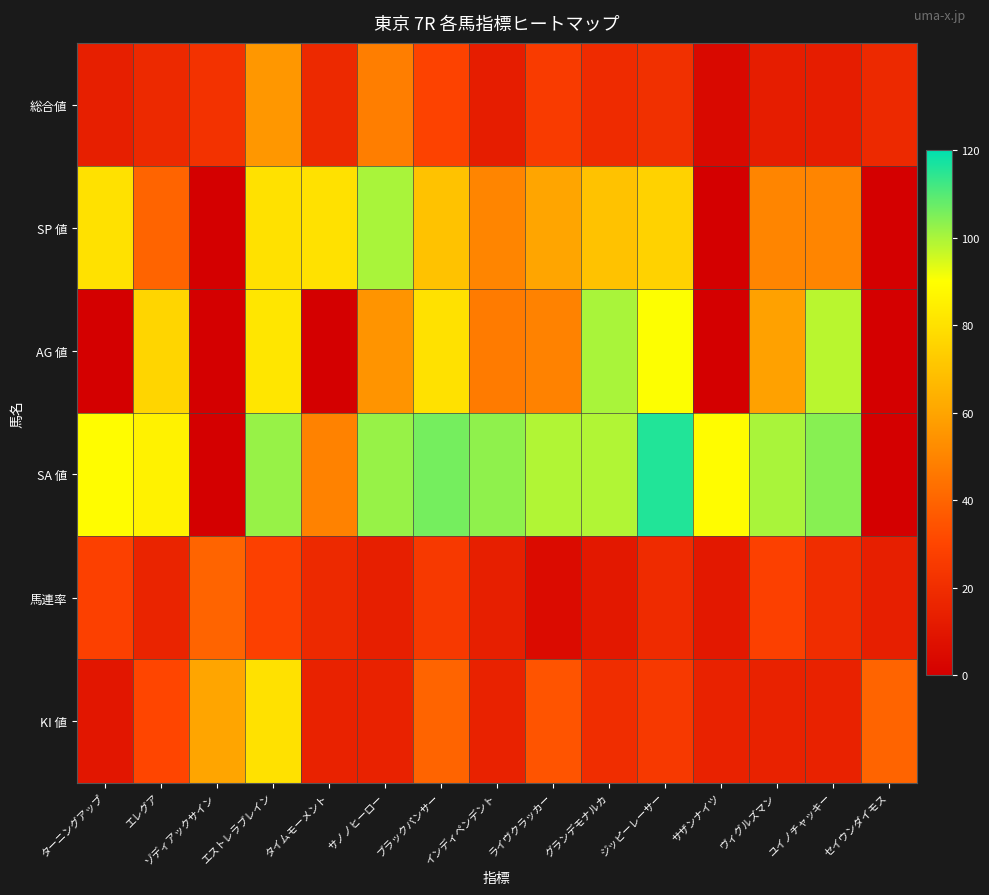

Reading right to left, extract all data points from this chart.

総合値: セイウンダイモス=18	ユイノチャッキー=13	ヴィグルズマン=13	サザンナイツ=4	ジッピーレーサー=21	グランデモナルカ=19	ライヴクラッカー=26	インディペンデント=13	ブラックパンサー=29	サノノヒーロー=48	タイムモーメント=18	エストレラブレイン=56	ゾディアックサイン=22	エレグア=18	ターニングアップ=14
SP 値: セイウンダイモス=0	ユイノチャッキー=50	ヴィグルズマン=50	サザンナイツ=0	ジッピーレーサー=75	グランデモナルカ=70	ライヴクラッカー=60	インディペンデント=50	ブラックパンサー=70	サノノヒーロー=100	タイムモーメント=80	エストレラブレイン=80	ゾディアックサイン=0	エレグア=40	ターニングアップ=80
AG 値: セイウンダイモス=0	ユイノチャッキー=98	ヴィグルズマン=59	サザンナイツ=0	ジッピーレーサー=90	グランデモナルカ=100	ライヴクラッカー=49	インディペンデント=47	ブラックパンサー=80	サノノヒーロー=55	タイムモーメント=0	エストレラブレイン=82	ゾディアックサイン=0	エレグア=76	ターニングアップ=0
SA 値: セイウンダイモス=0	ユイノチャッキー=104	ヴィグルズマン=100	サザンナイツ=89	ジッピーレーサー=116	グランデモナルカ=99	ライヴクラッカー=99	インディペンデント=103	ブラックパンサー=106	サノノヒーロー=102	タイムモーメント=49	エストレラブレイン=102	ゾディアックサイン=0	エレグア=86	ターニングアップ=89
馬連率: セイウンダイモス=14	ユイノチャッキー=20	ヴィグルズマン=28	サザンナイツ=11	ジッピーレーサー=19	グランデモナルカ=11	ライヴクラッカー=5	インディペンデント=14	ブラックパンサー=25	サノノヒーロー=14	タイムモーメント=18	エストレラブレイン=28	ゾディアックサイン=40	エレグア=16	ターニングアップ=28
KI 値: セイウンダイモス=40	ユイノチャッキー=15	ヴィグルズマン=15	サザンナイツ=15	ジッピーレーサー=25	グランデモナルカ=20	ライヴクラッカー=35	インディペンデント=15	ブラックパンサー=40	サノノヒーロー=15	タイムモーメント=15	エストレラブレイン=80	ゾディアックサイン=60	エレグア=30	ターニングアップ=10